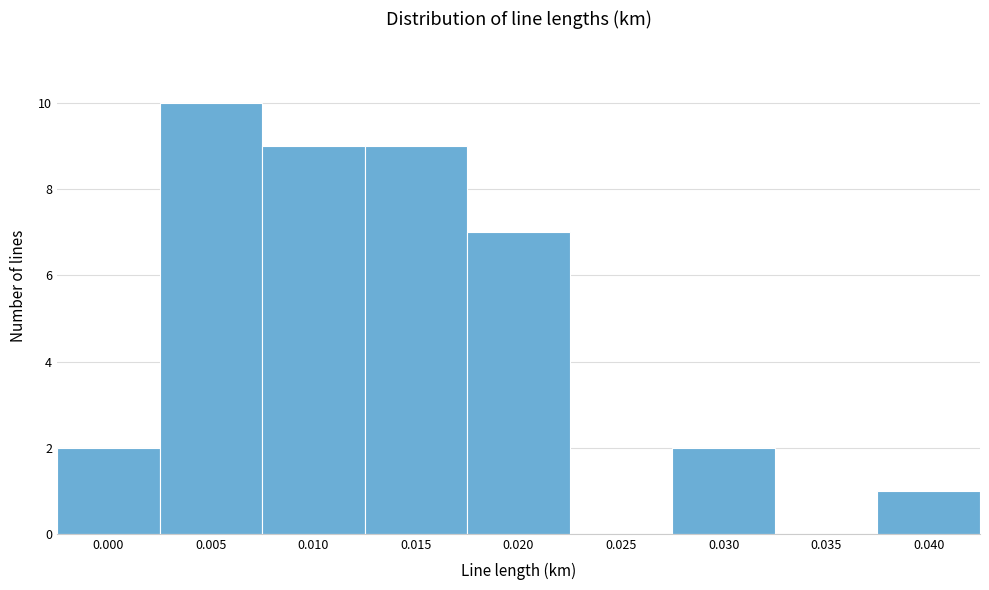

Reading left to right, transcribe all the data shown in this chart.

0.000=2	0.005=10	0.010=9	0.015=9	0.020=7	0.025=0	0.030=2	0.035=0	0.040=1